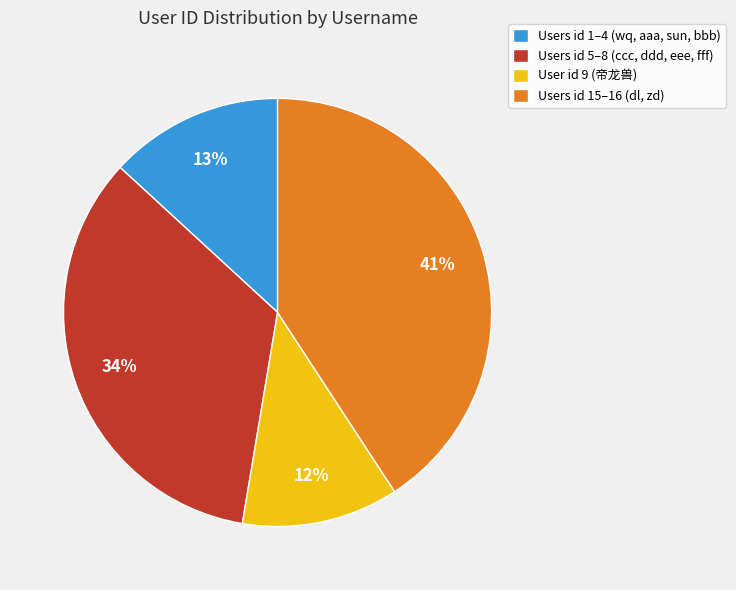

Does Users id 1–4 (wq, aaa, sun, bbb) account for over 50% of the chart?

No